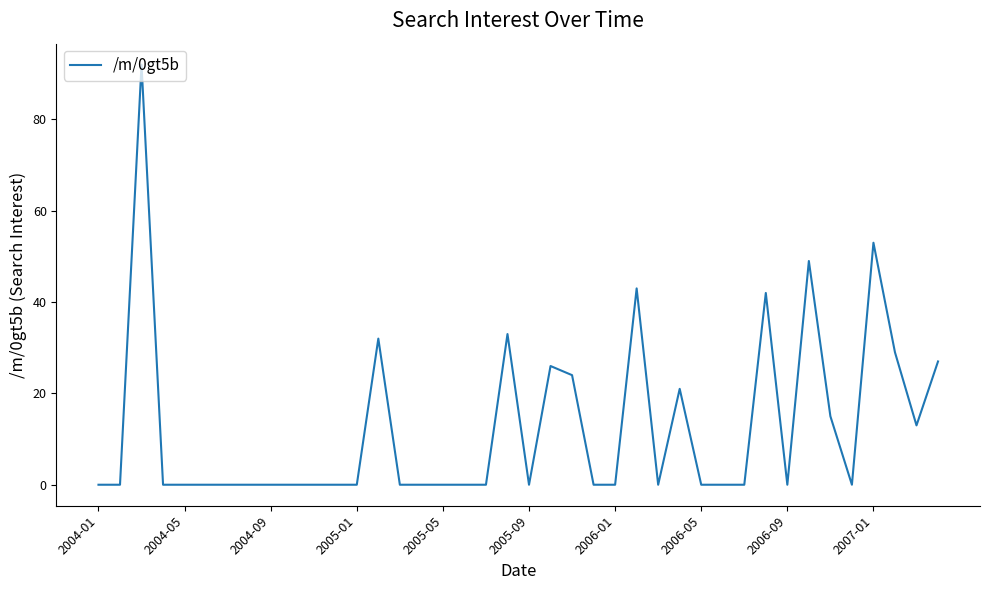

What is the maximum value shown in the chart?

92